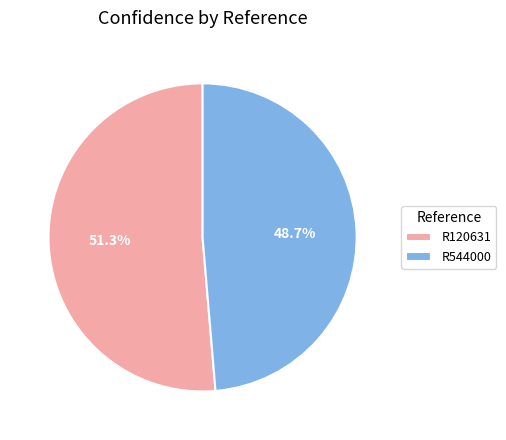

Which slice is the smallest?

R544000